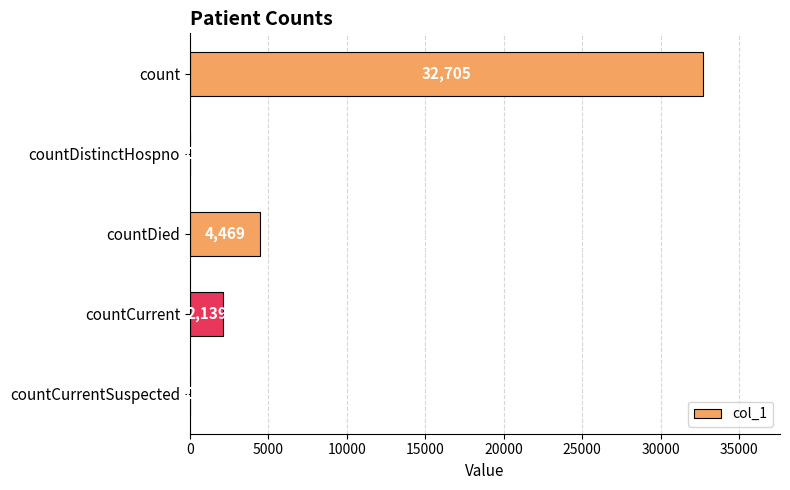

Approximately how many times larger is the value at count compared to countCurrent?

15.3